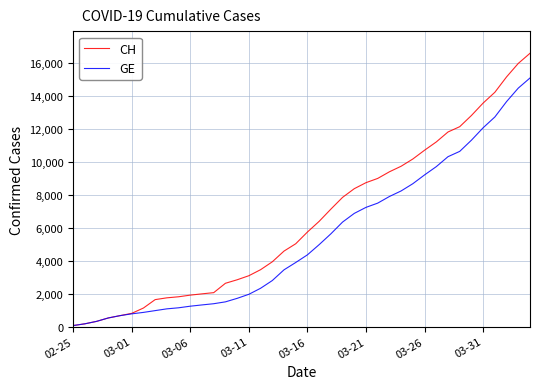

Which series has the largest total across all categories?

CH